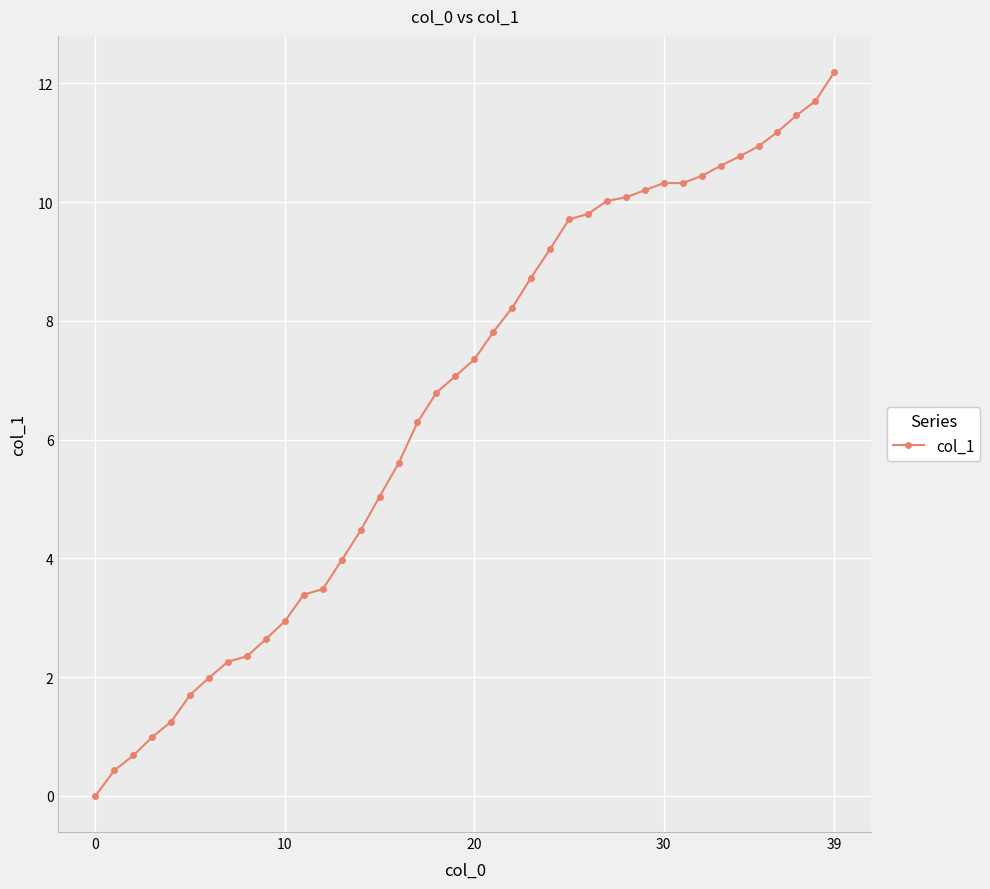

What is the difference between the second highest and minimum values?

11.7